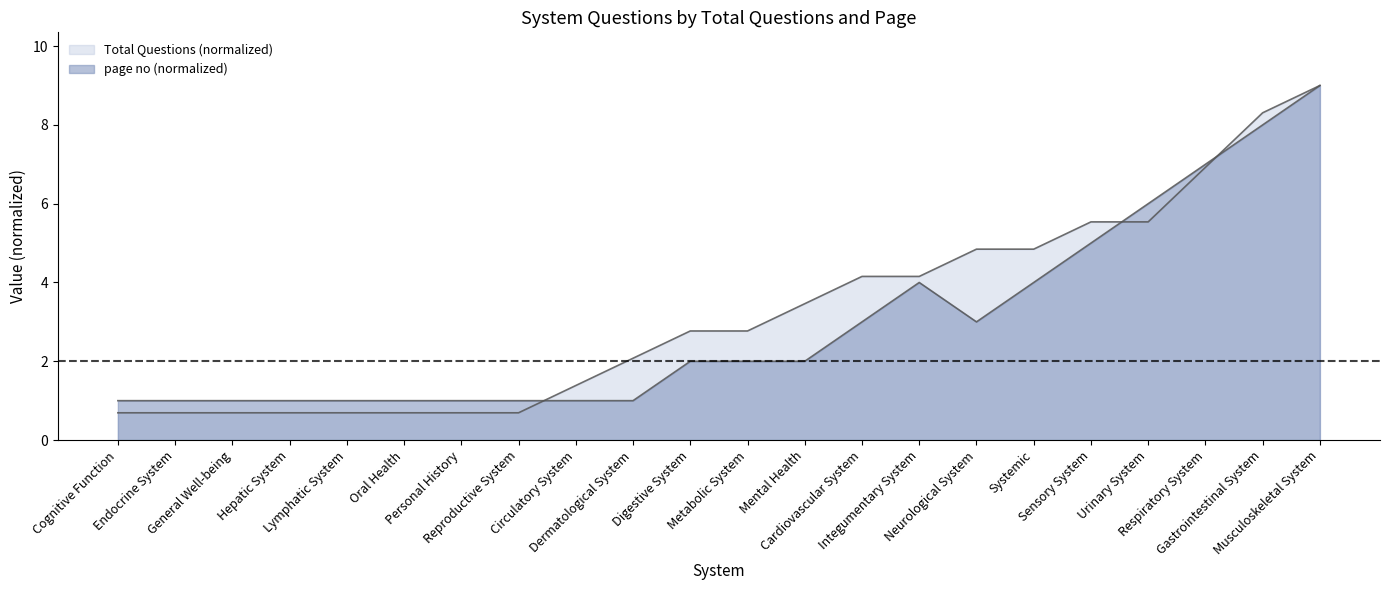

Where is the first local maximum for page no?

Integumentary System